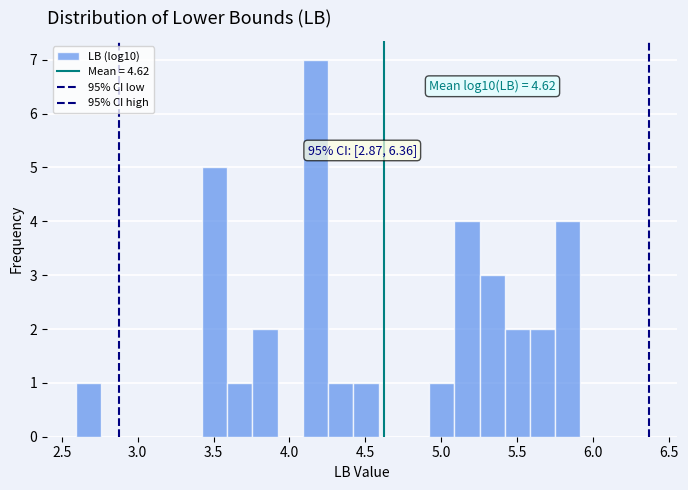

Read against the x-axis, roughly where is the centre of the tallest bar?

4.15